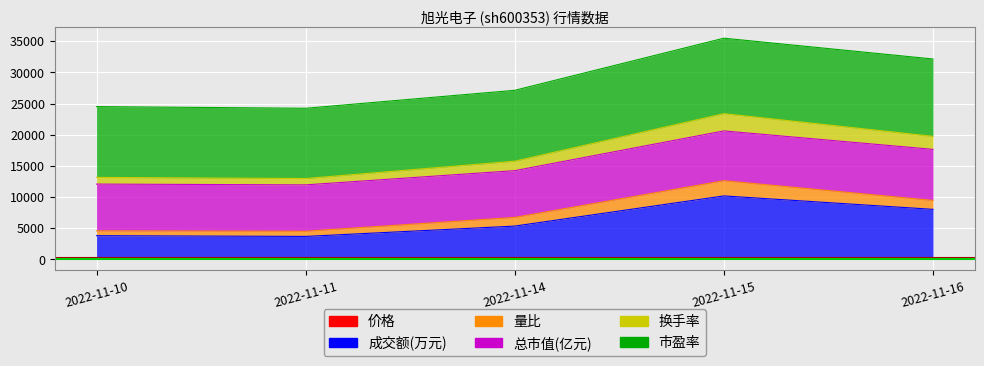

What is the difference between the second highest and second lowest values in the 成交额(万元) series?

4223.7